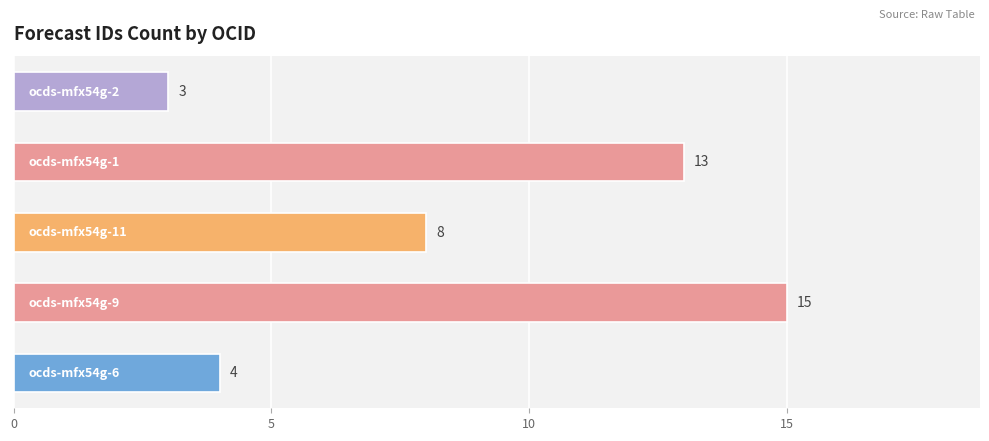

What is the difference between the maximum and minimum values?

12